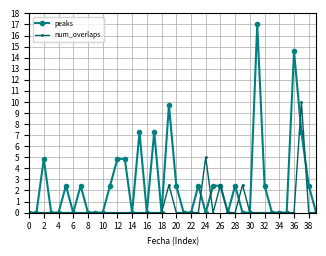

What is the value of the peaks point at the 14th from the left?

4.9